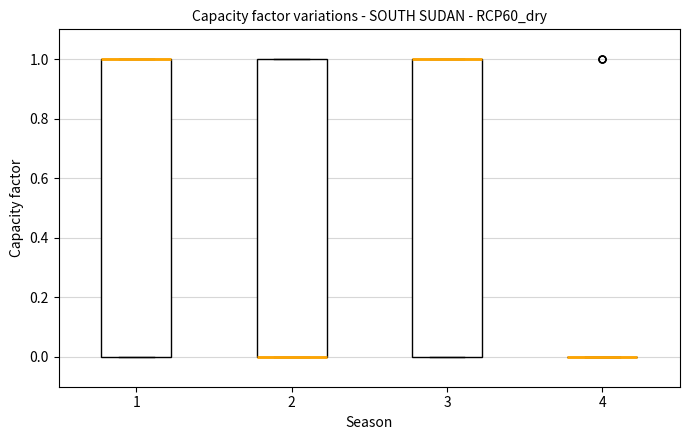

Reading left to right, read every box against the y-axis: the position of its median line, the range the box covers, and the ends of its whiskers. The values are not printed on the chart, so give them approximately, as read against the axis.

1: median 1 (drawn on the box's upper edge), box 0 to 1, whiskers 0 to 1
2: median 0 (drawn on the box's lower edge), box 0 to 1, whiskers 0 to 1
3: median 1 (drawn on the box's upper edge), box 0 to 1, whiskers 0 to 1
4: box collapsed to a line at 0, whiskers 0 to 0